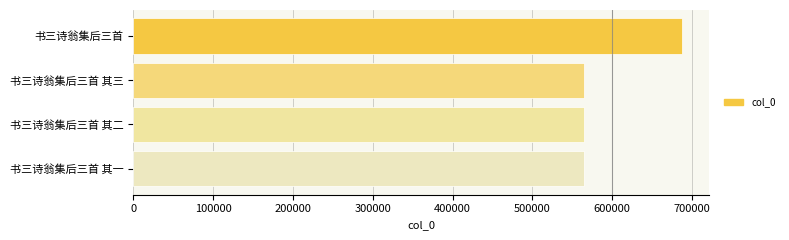

What is the minimum value shown in the chart?

564509